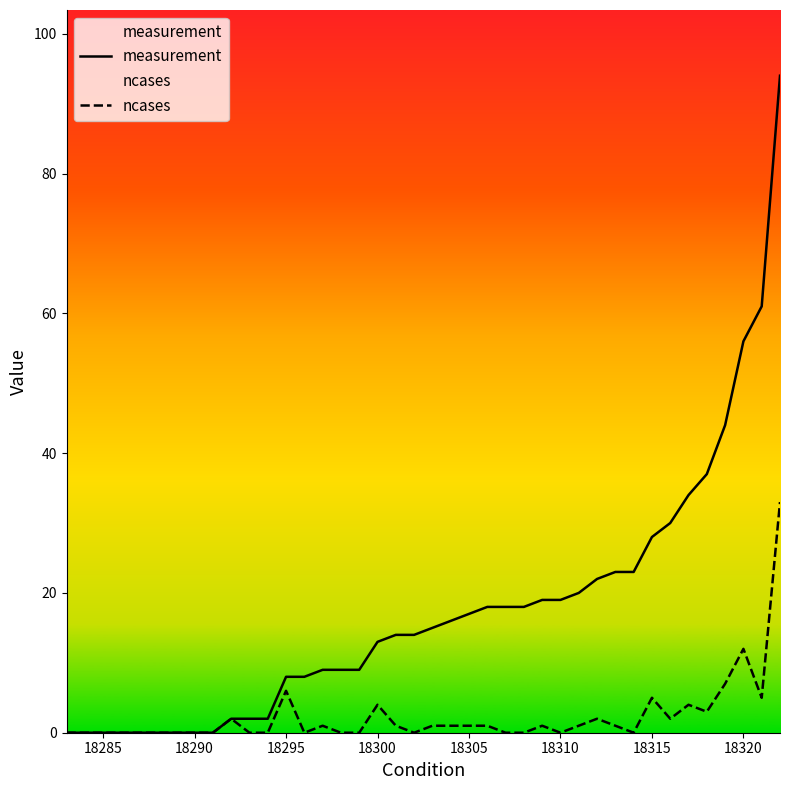

What is the maximum value shown in the chart?

94